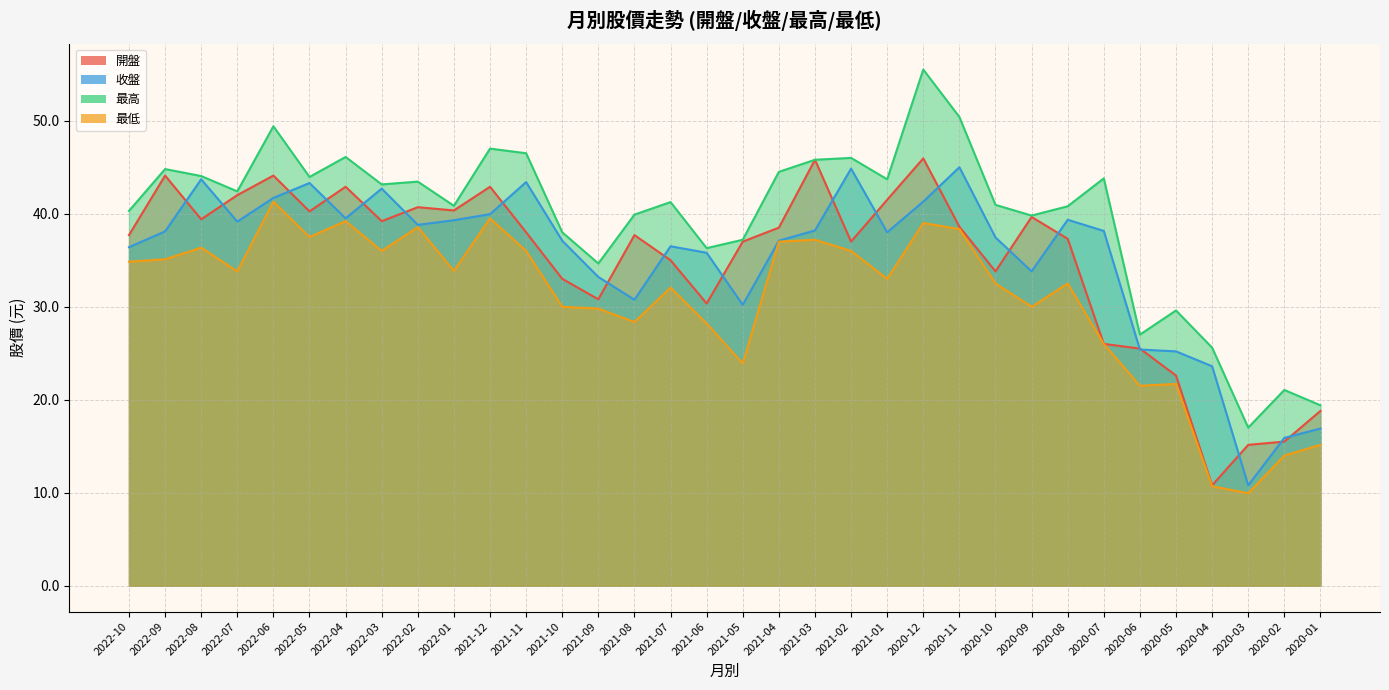

What is the sum of the 收盤 values at 2022-09 and 2021-12?

78.1